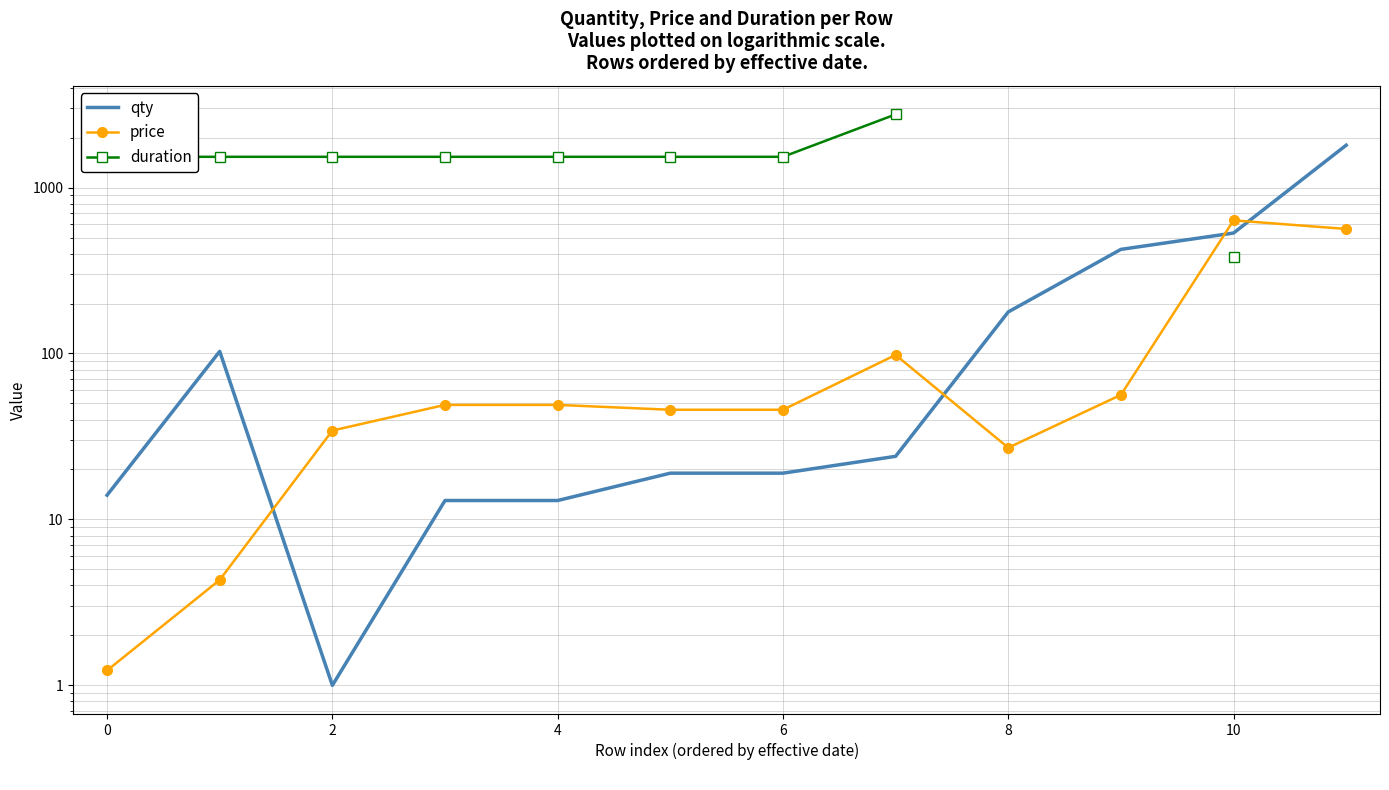

How many times do price and qty cross each other?

4